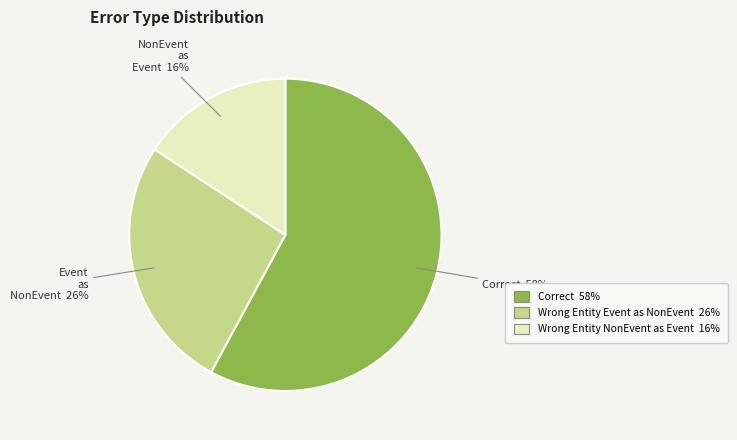

To the nearest percent, what is the average slice percentage?

33%